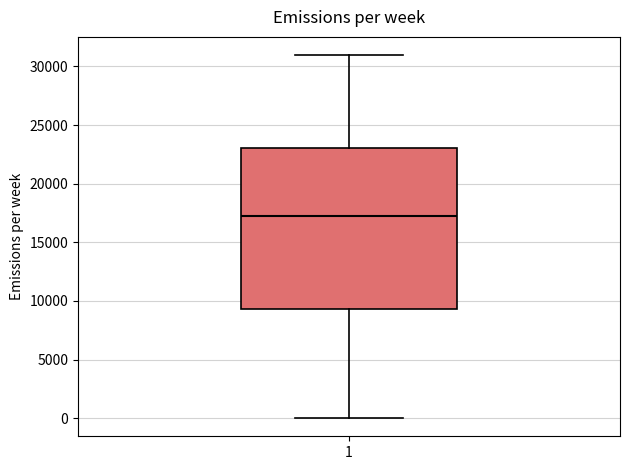

Where does the upper whisker of the box at x = 1 end on the y-axis? The values are not printed on the chart, so give them approximately, as read against the axis.

31000